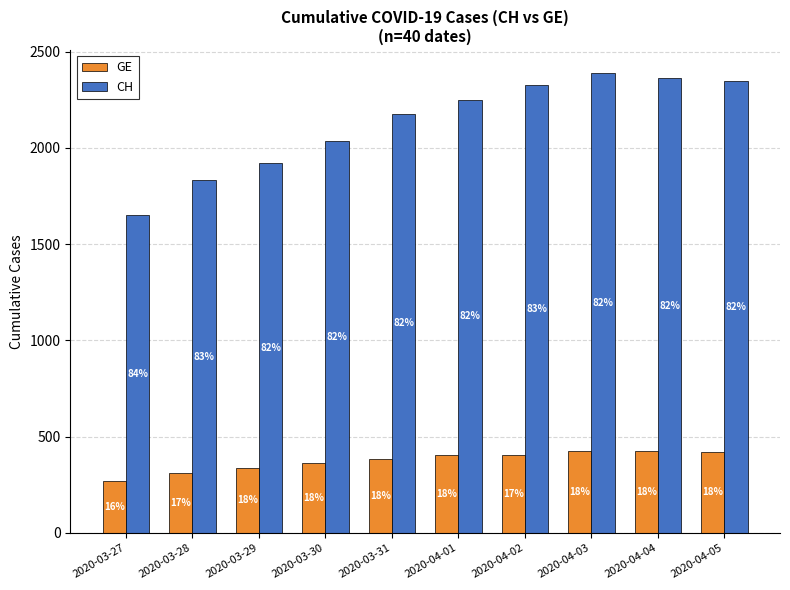

At which category is the sum across all series the highest?

2020-04-03